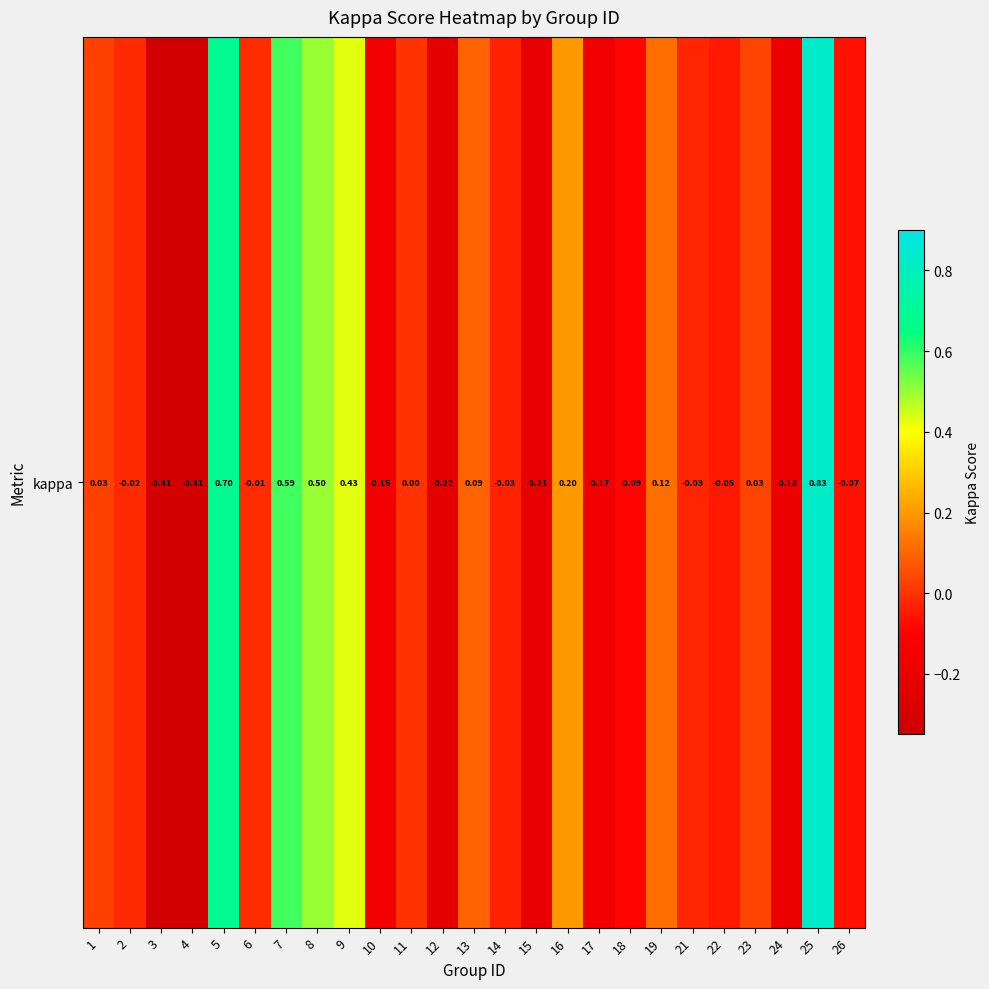

What is the sum of all values?

1.7